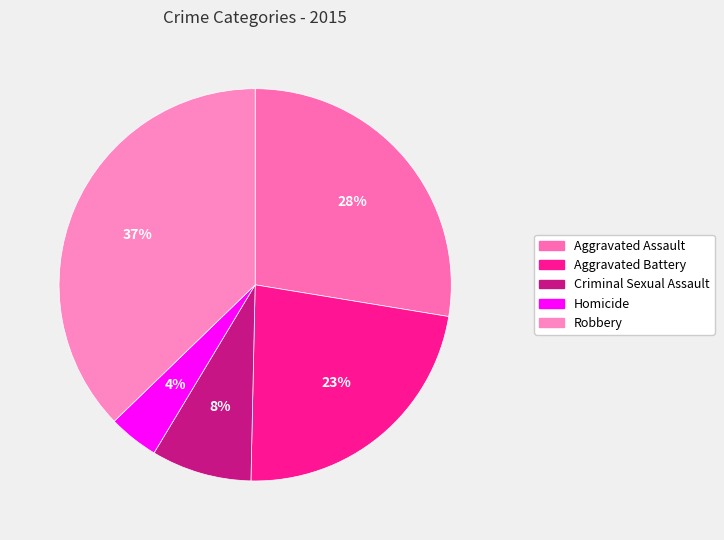

How many slices are in this pie chart?

5